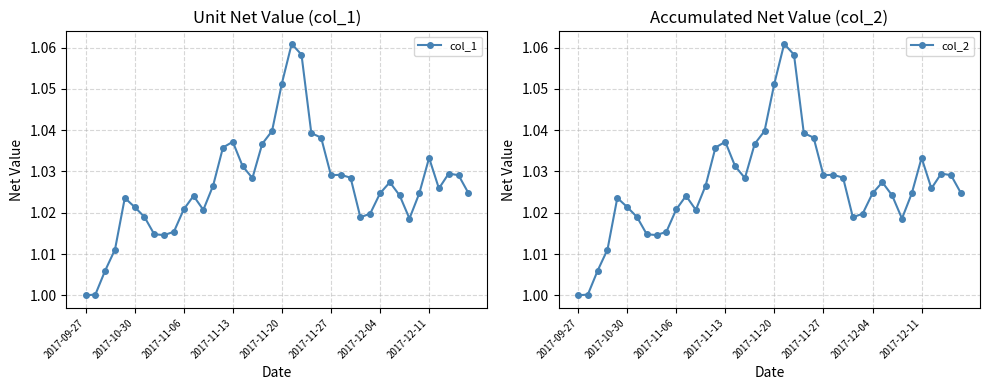

True or false: col_1 has more than 0 interior local peaks.

True